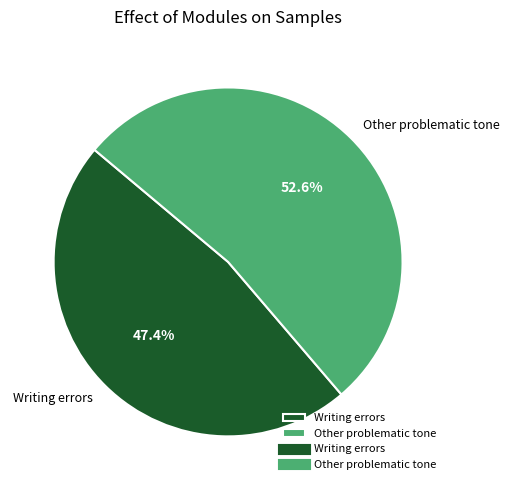

What is the smallest slice in the pie chart?

Writing errors